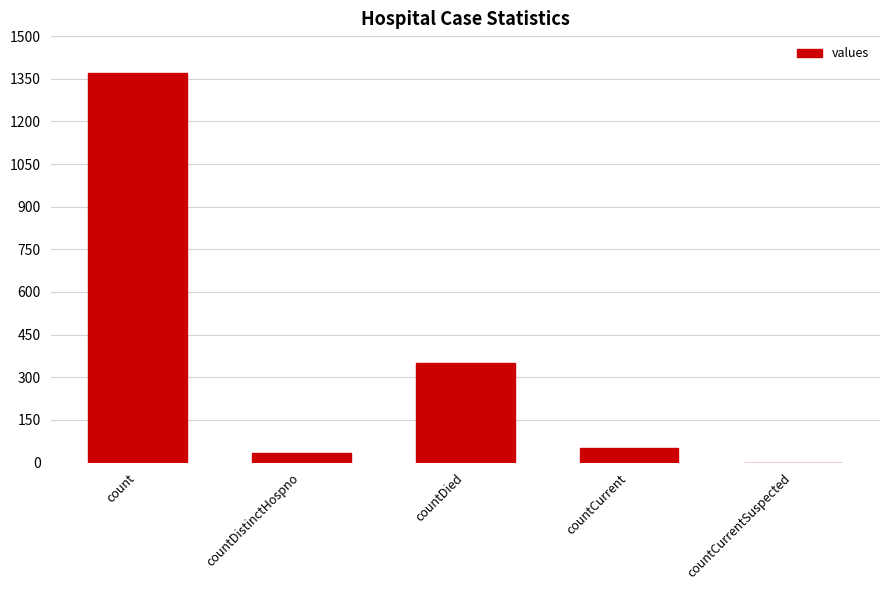

What is the average value?

361